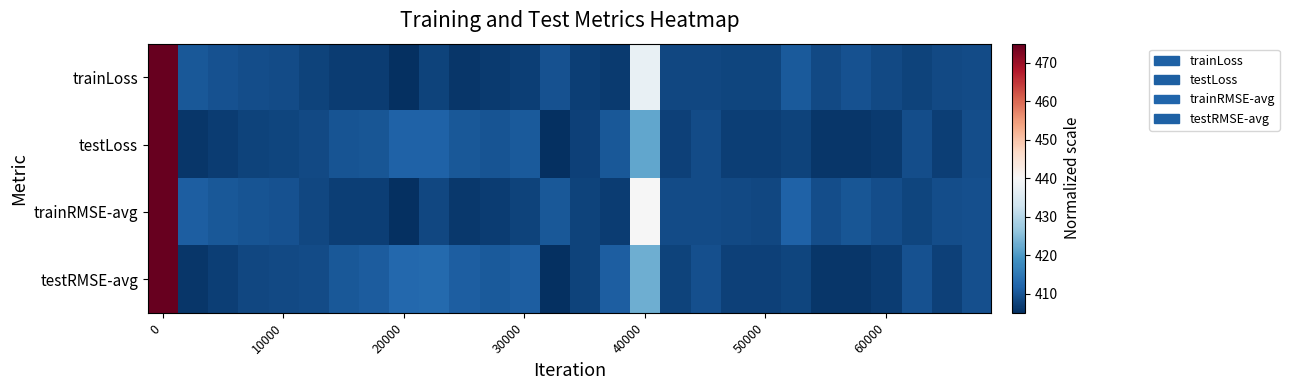

What is the smallest value displayed?

405.0